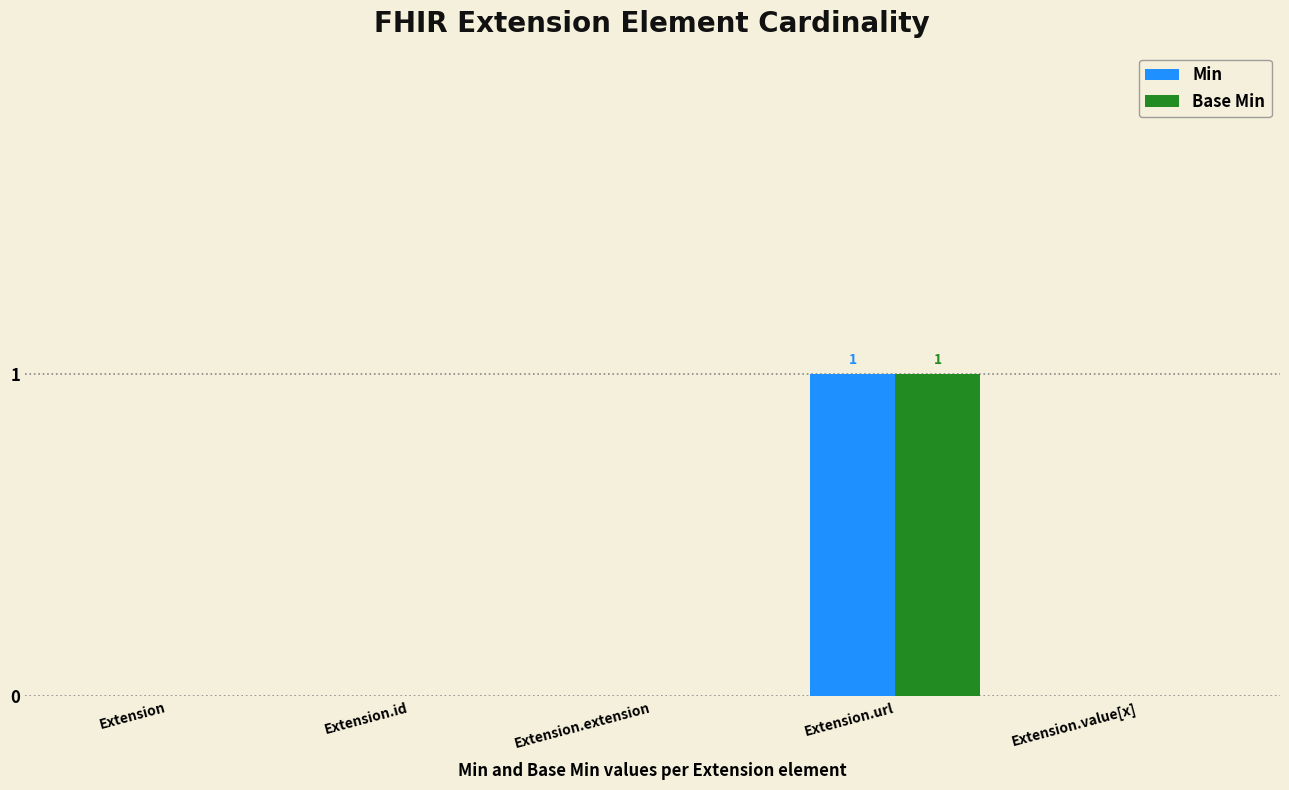

What is the sum of the Base Min values at Extension.value[x] and Extension.url?

1